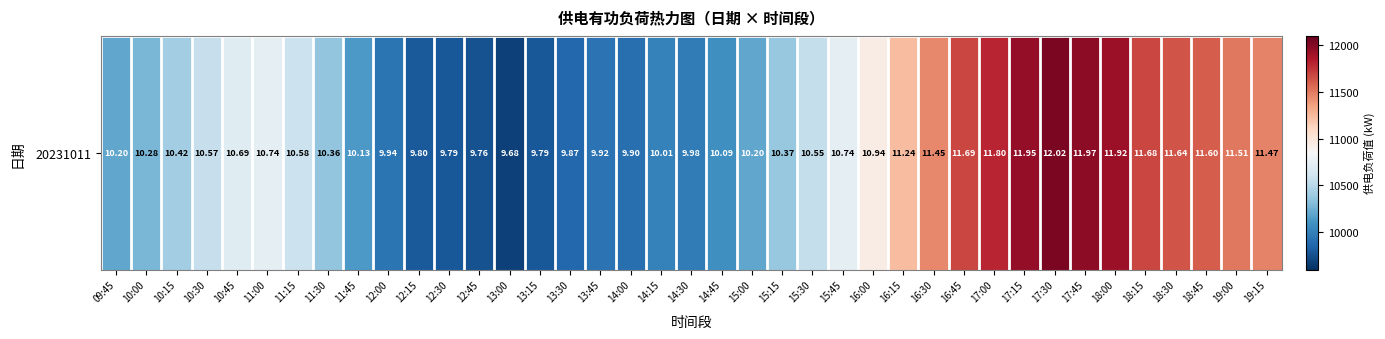

What is the difference between the maximum and minimum values?

2342.1